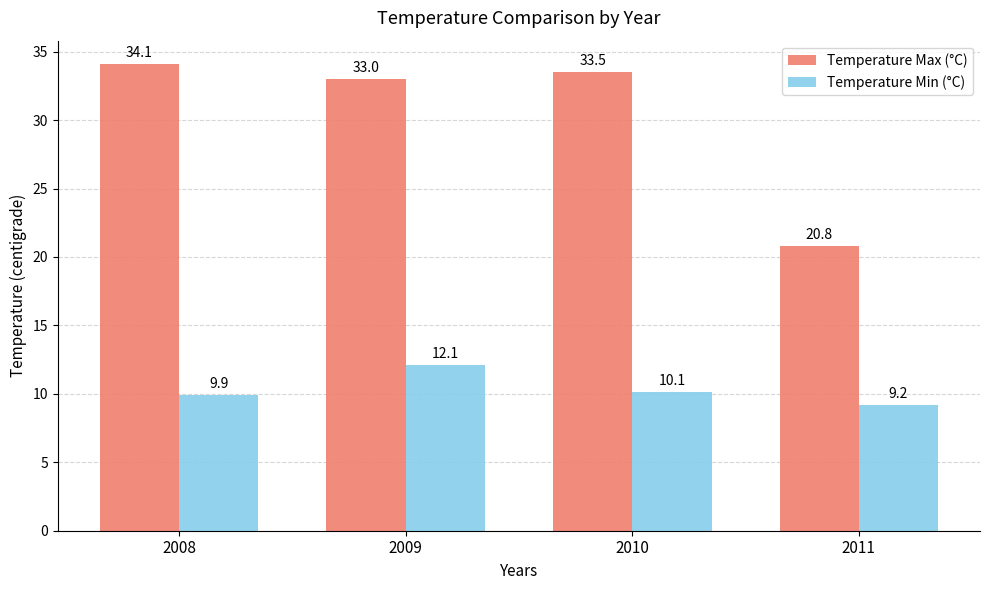

What is the average value of the Temperature Min (°C) series?

10.3